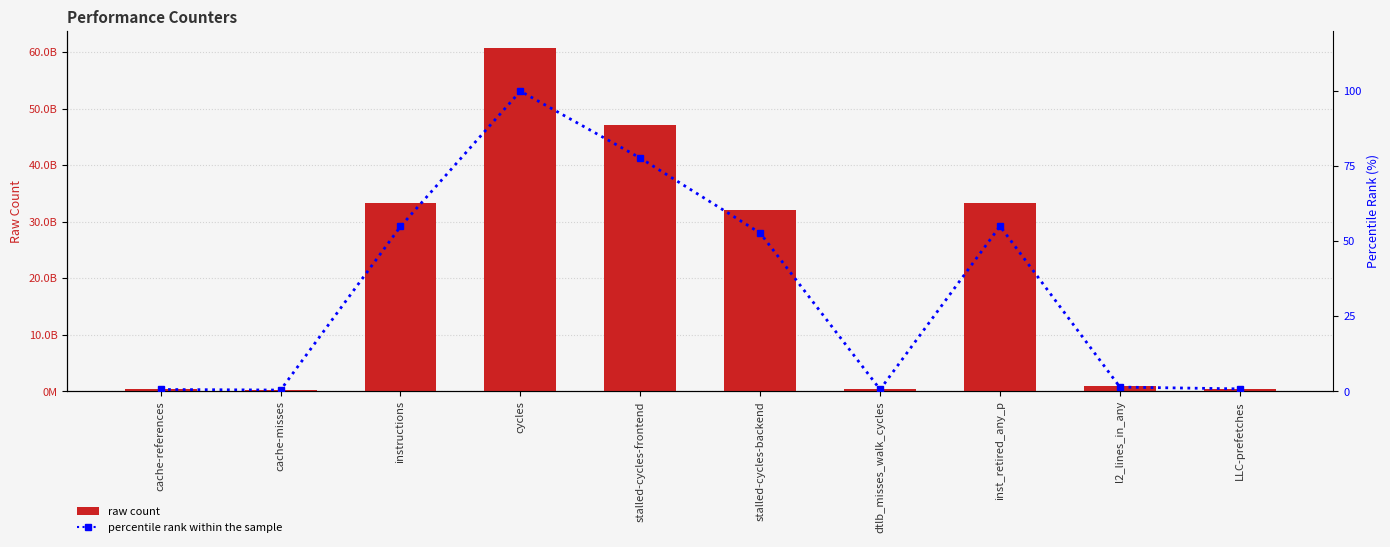

True or false: raw count has a value of 81391103183.6 at stalled-cycles-frontend.

False